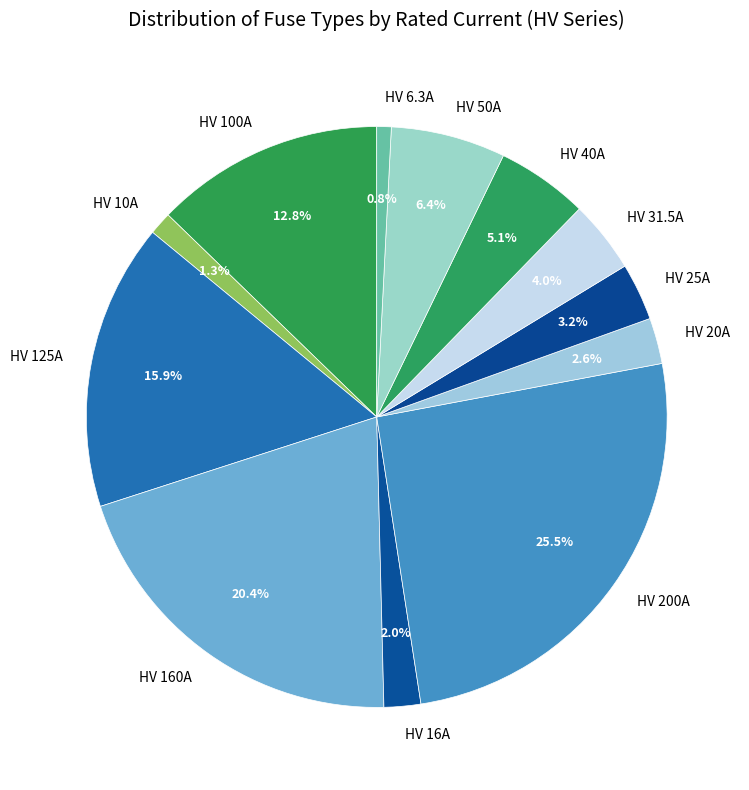

To the nearest percent, what is the difference between the largest and smallest slice percentages?

25%